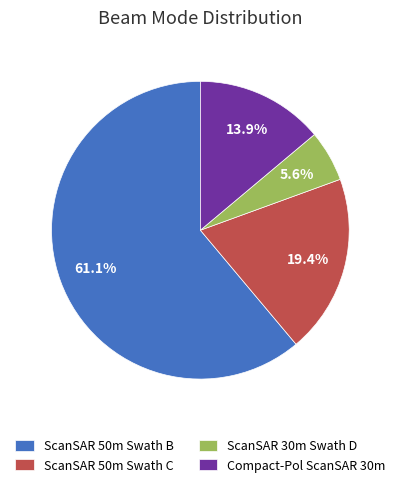

What is the total percentage of ScanSAR 30m Swath D and ScanSAR 50m Swath C?

25.0%